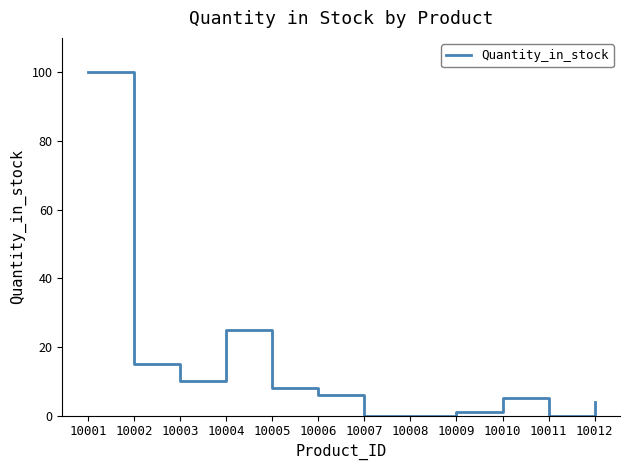

What is the difference between the maximum and minimum values?

100